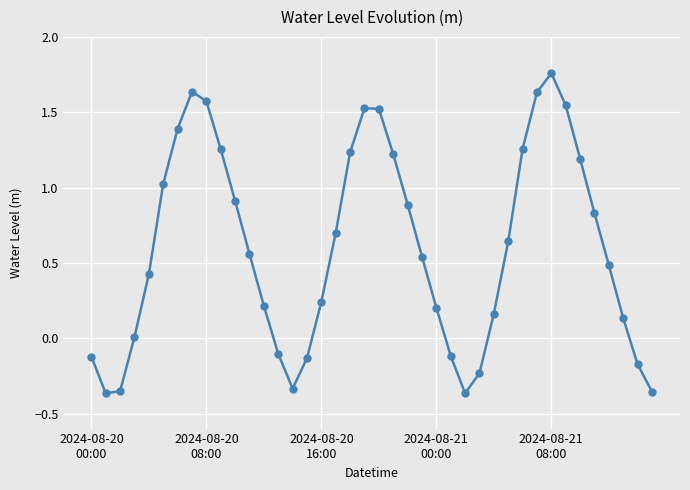

How many interior local valleys (lower than both neighbors) does the data have?

3